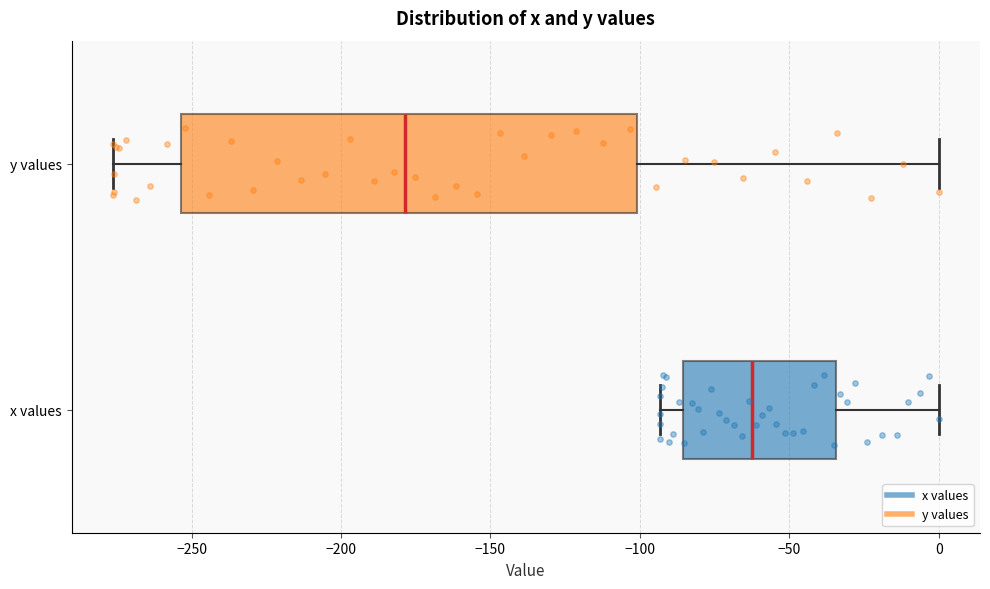

Which box is the widest, from its left edge to its right edge?

y values